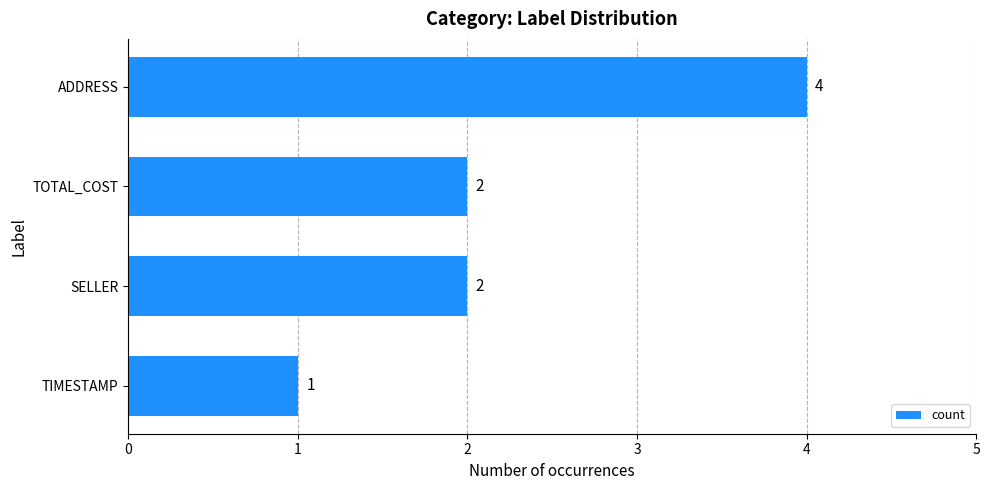

What is the label of the 3rd bar from the bottom?

TOTAL_COST